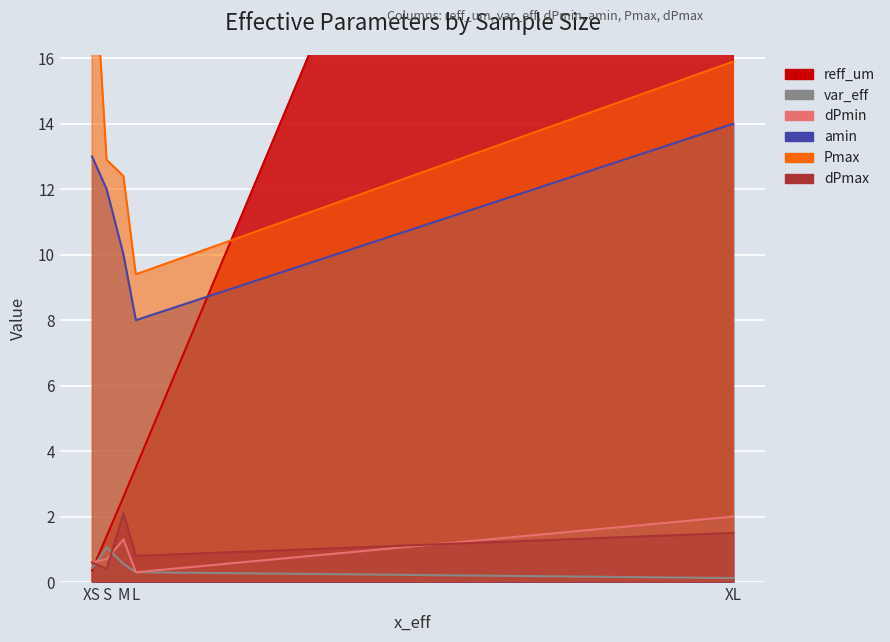

Reading right to left, list all the values displayed in this chart.

reff_um: 47.0	3.5	2.6	1.4	0.4
var_eff: 0.1	0.3	0.6	1.1	0.4
dPmin: 2.0	0.3	1.3	0.7	0.6
amin: 14.0	8.0	10.0	12.0	13.0
Pmax: 15.9	9.4	12.4	12.9	20.3
dPmax: 1.5	0.8	2.1	0.4	0.6